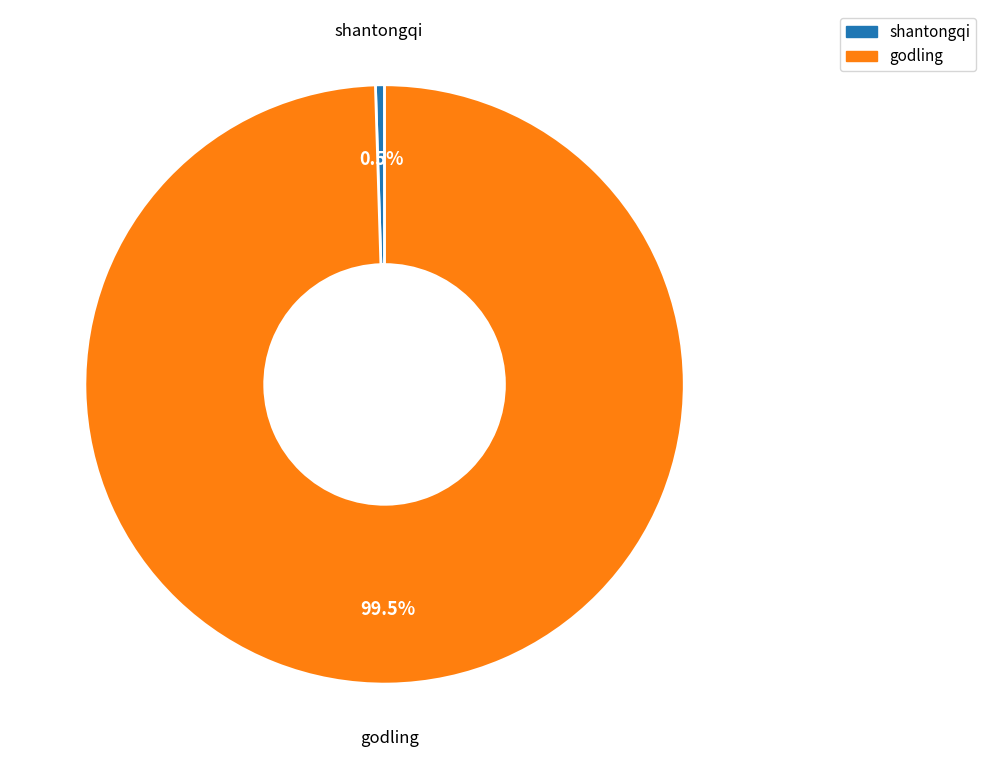

Is shantongqi the majority of the pie?

No